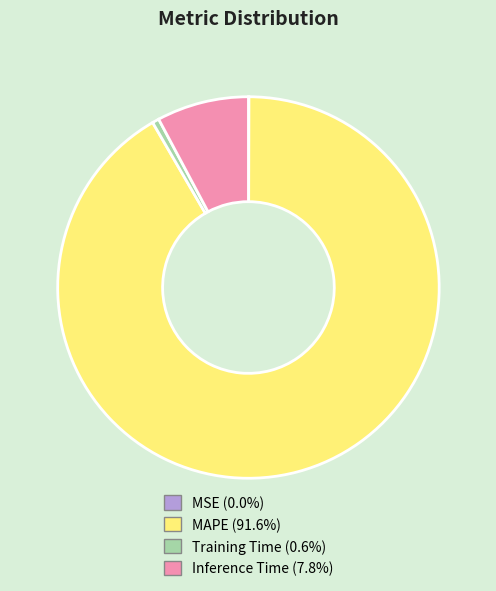

Which slice is the largest?

MAPE